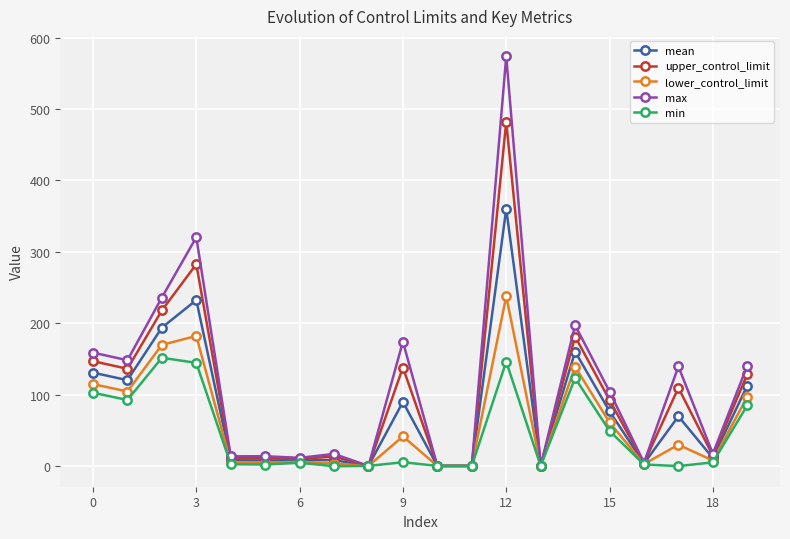

What is the value of the max point at the 19th from the left?

17.1